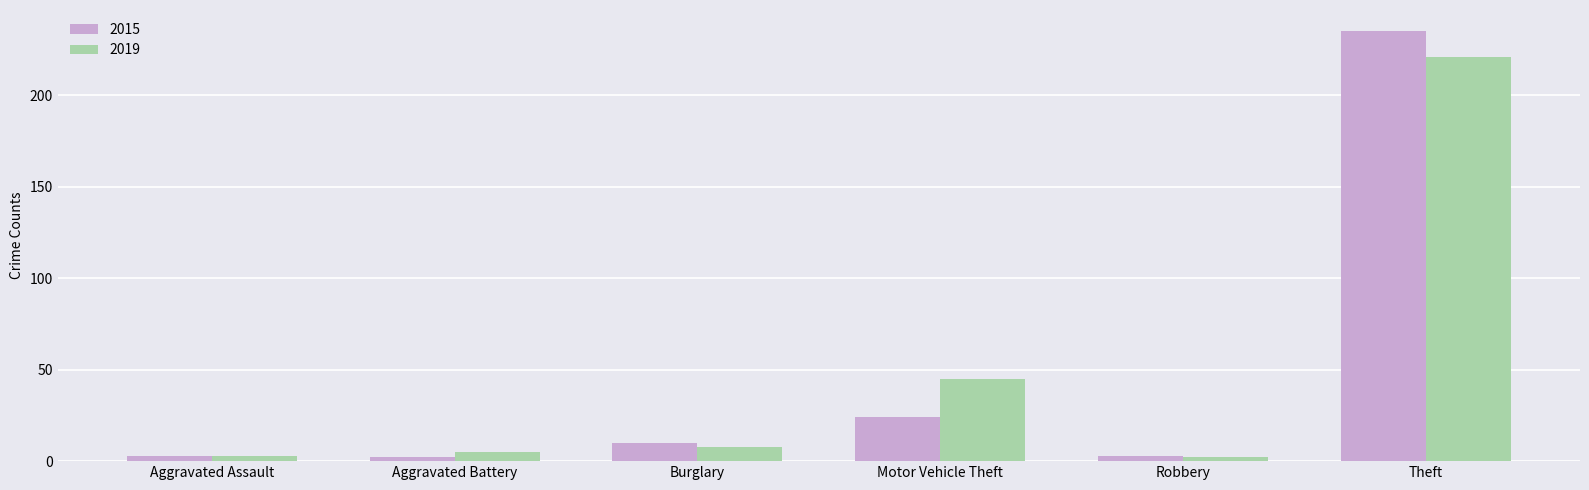

At which category is the sum across all series the highest?

Theft